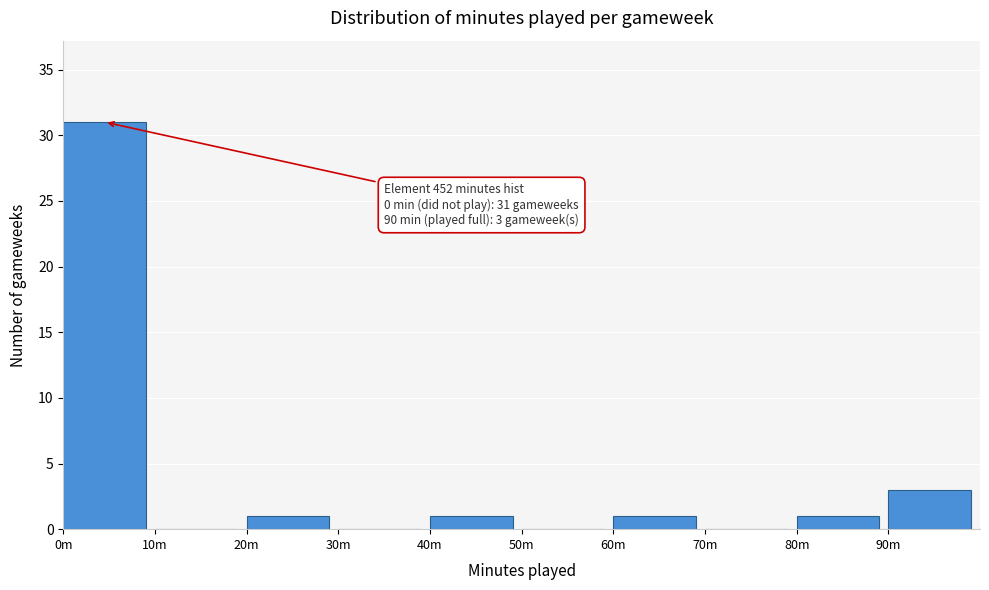

Reading right to left, what are all the values shown in this chart?

90m=3	80m=1	70m=0	60m=1	50m=0	40m=1	30m=0	20m=1	10m=0	0m=31